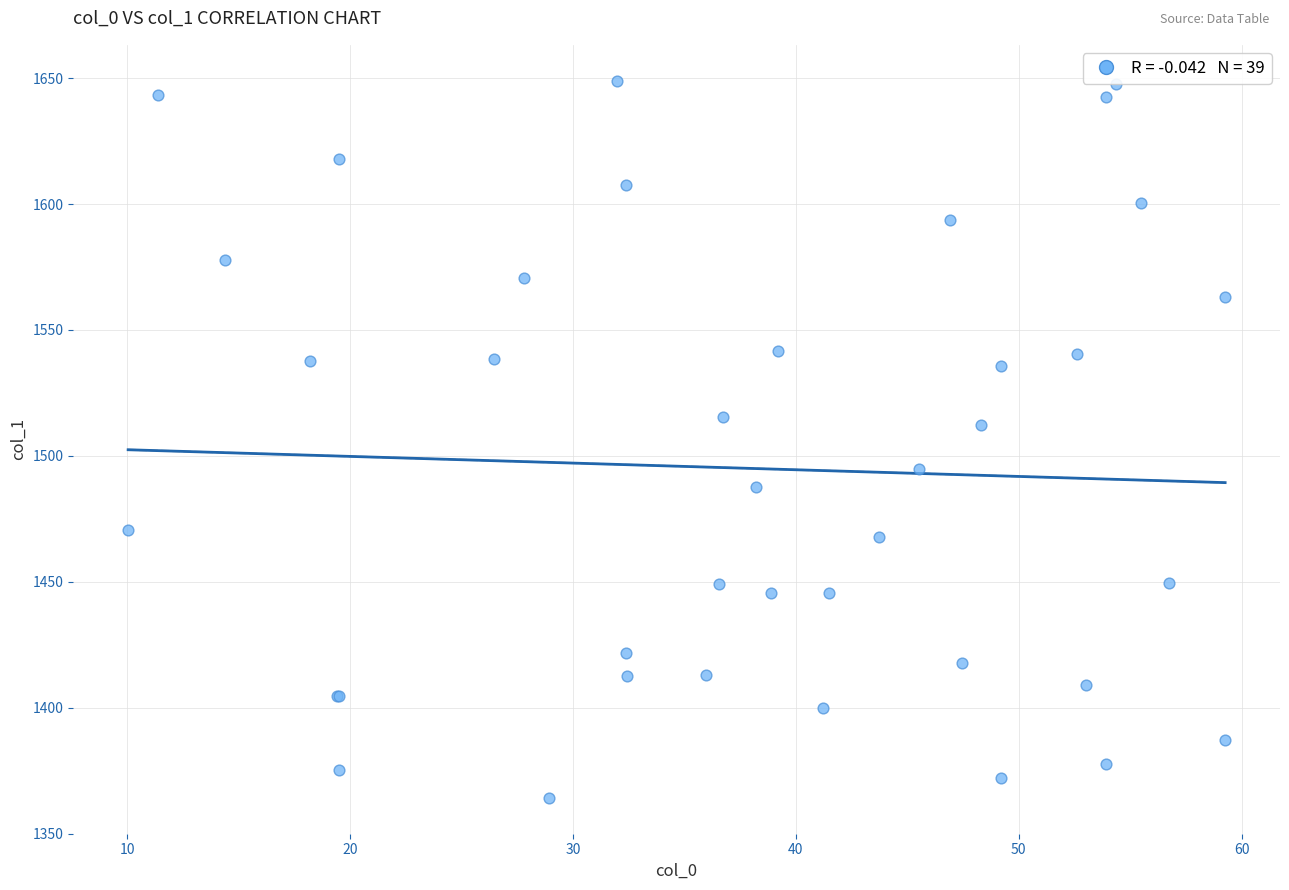

What Y value in the scatter plot is closest to 1506?

1512.3